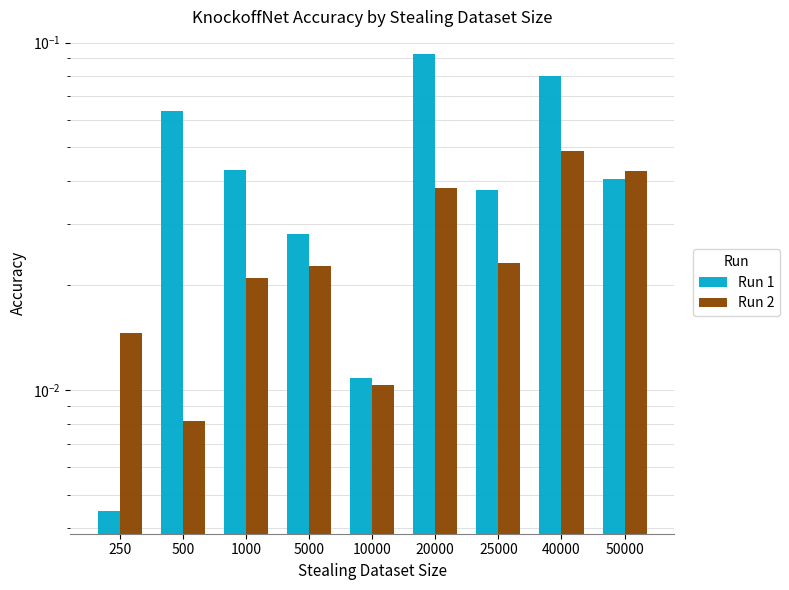

How many groups of bars are there?

9